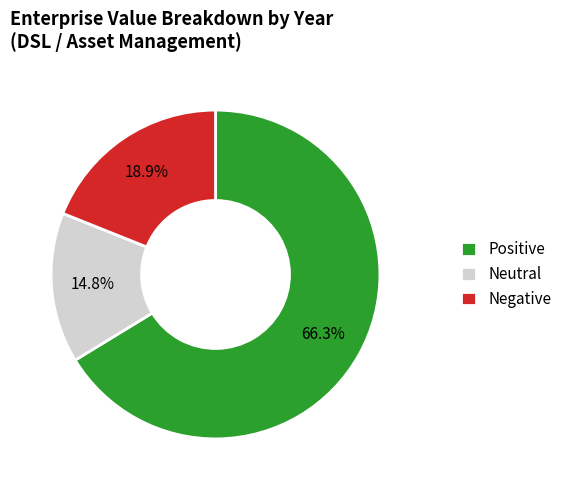

Which category accounts for the majority?

Positive